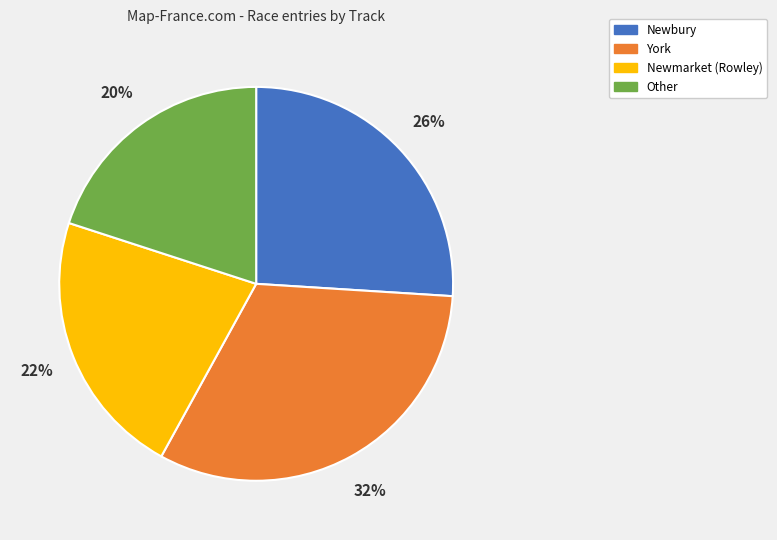

Which category has the biggest portion of the pie?

York